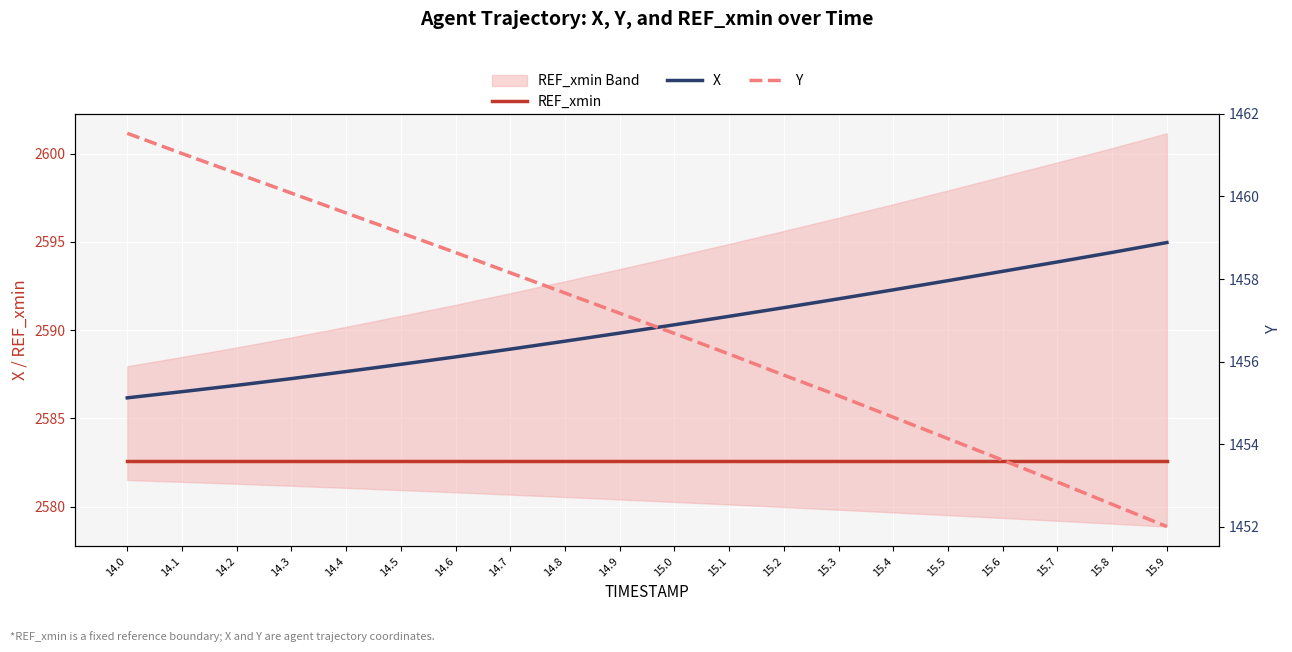

List the series in order of their peak value, highest first.

X, REF_xmin, Y